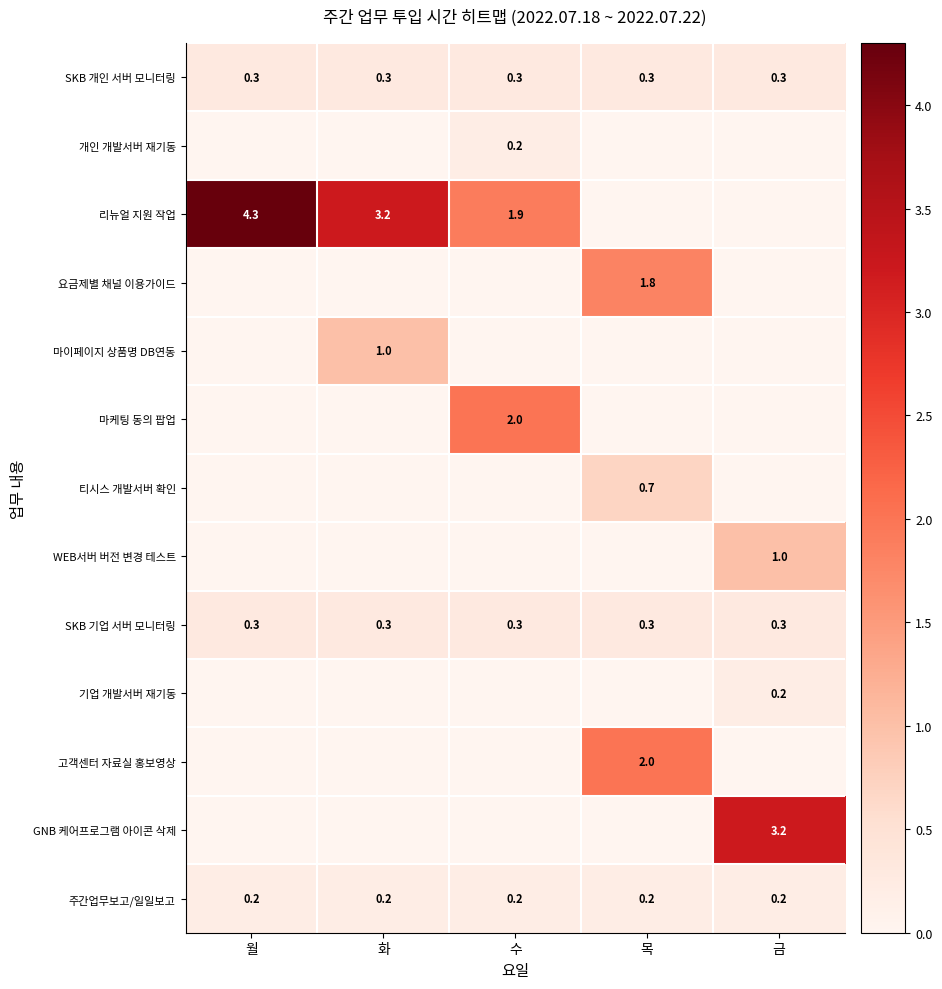

Is it true that 개인 개발서버 재기동 equals 0.2 at 수?

True